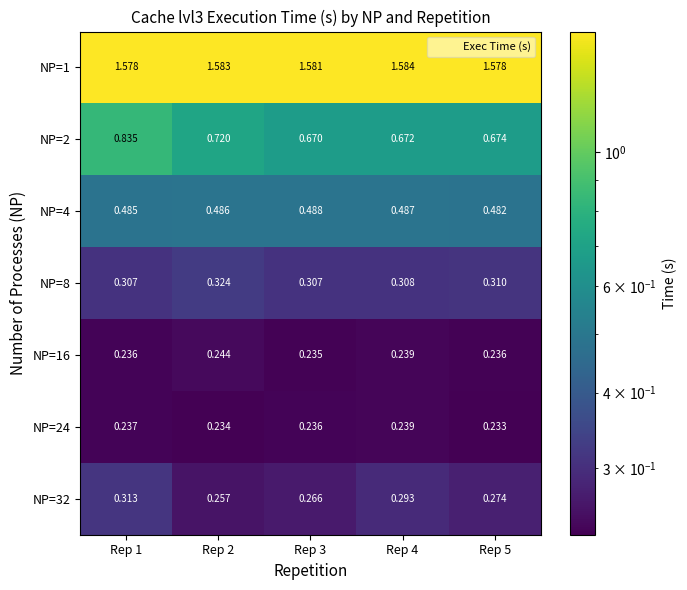

What is the spread (max minus min) of values at Rep 3?

1.3